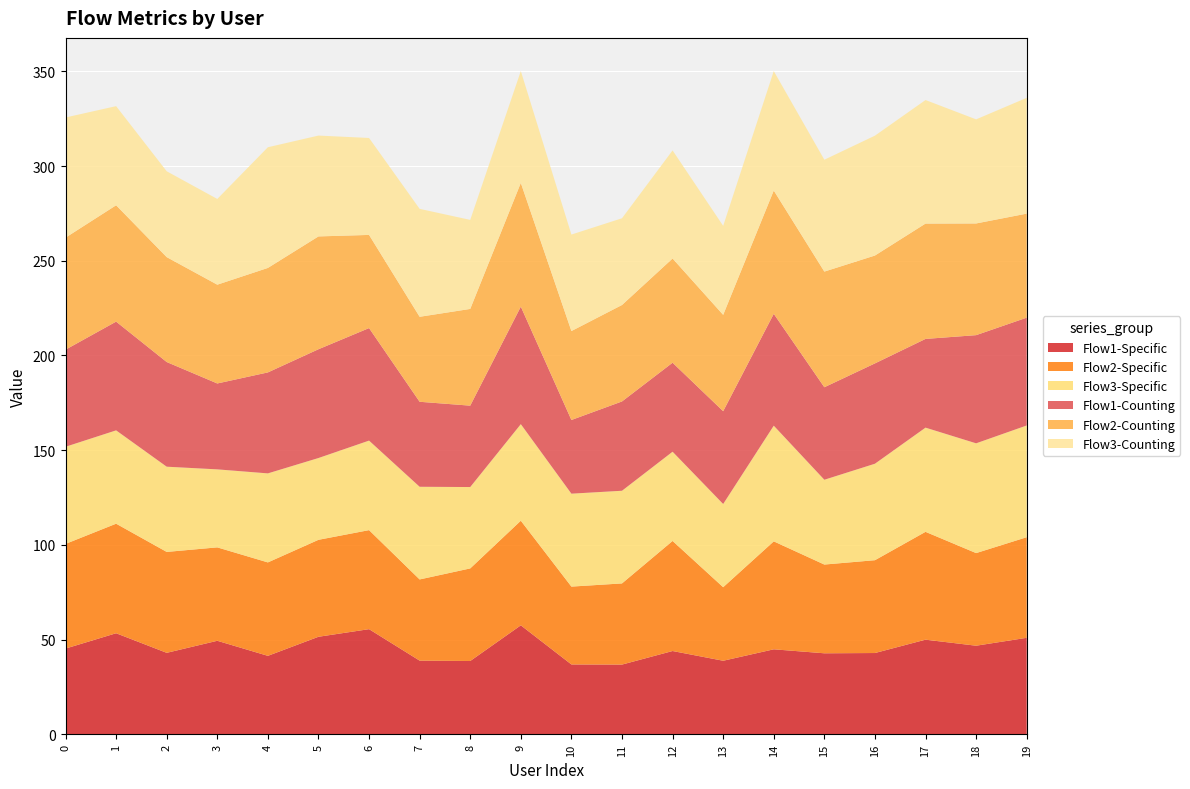

Is it true that Flow1-Specific equals 42.9 at 16?

True